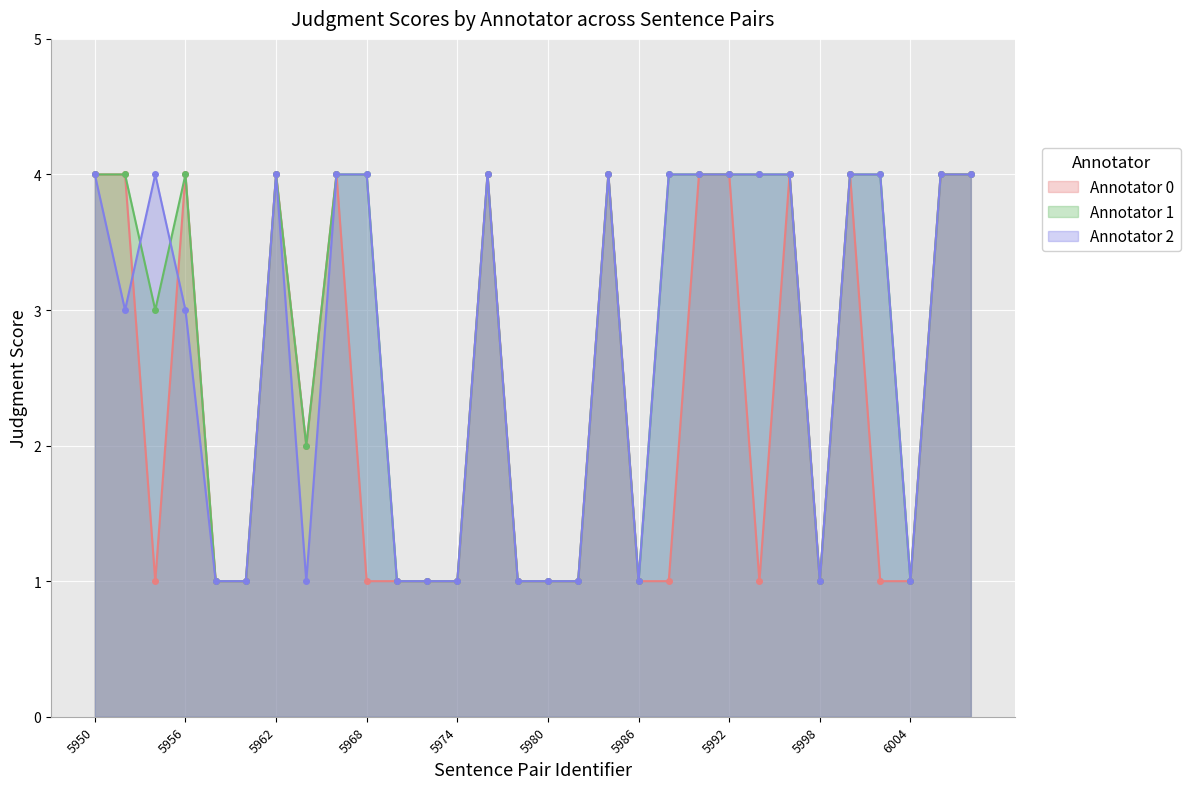

Where do Annotator 2 and Annotator 0 first cross each other?

5952 and 5954